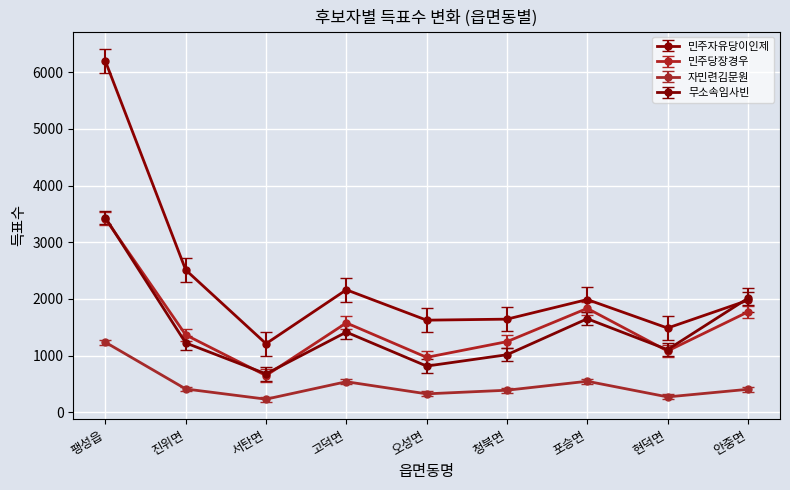

What is the value of the 민주당장경우 point at the 5th from the left?

970